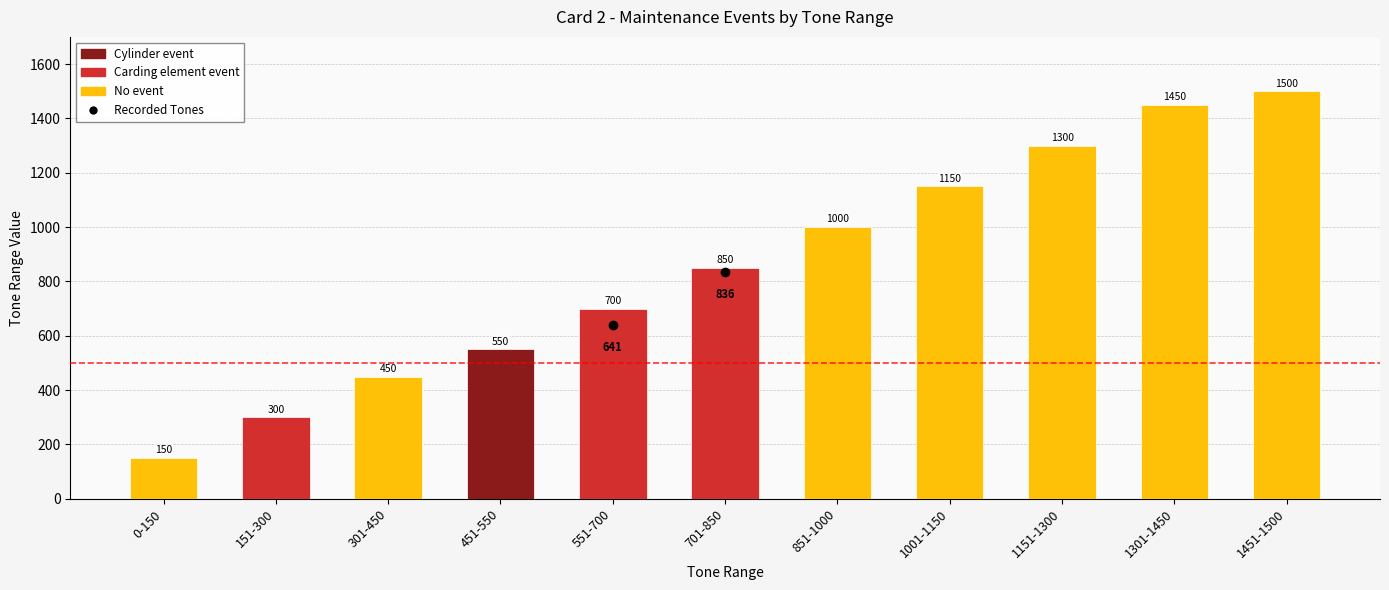

True or false: the data shows 1382 at 701-850.

False